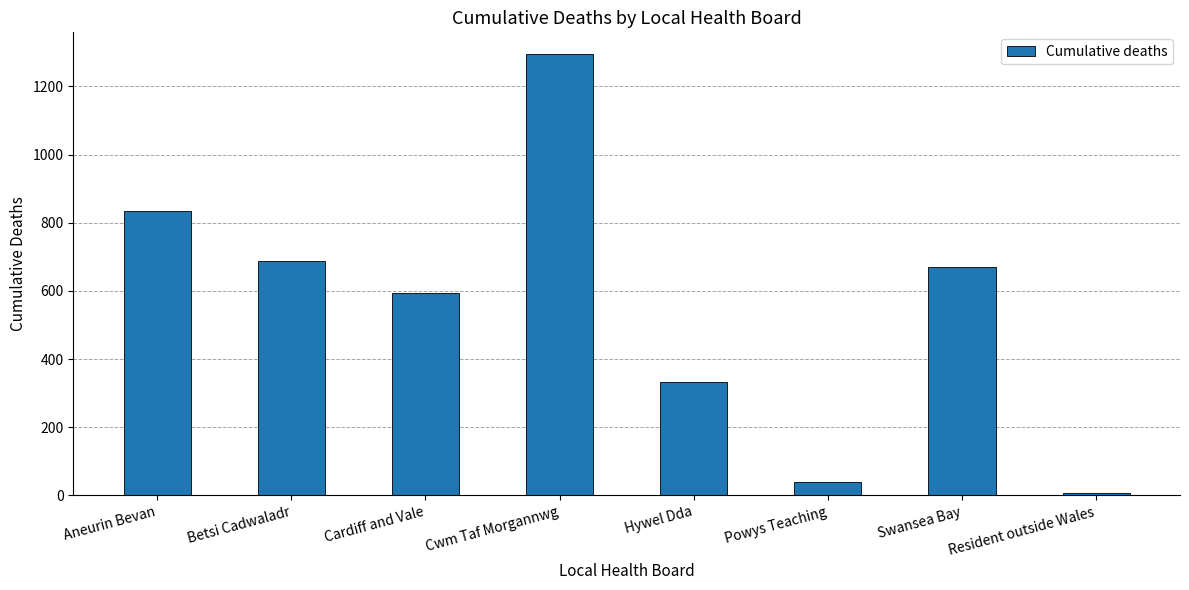

Reading left to right, extract all data points from this chart.

Aneurin Bevan=835	Betsi Cadwaladr=687	Cardiff and Vale=593	Cwm Taf Morgannwg=1294	Hywel Dda=333	Powys Teaching=40	Swansea Bay=671	Resident outside Wales=6